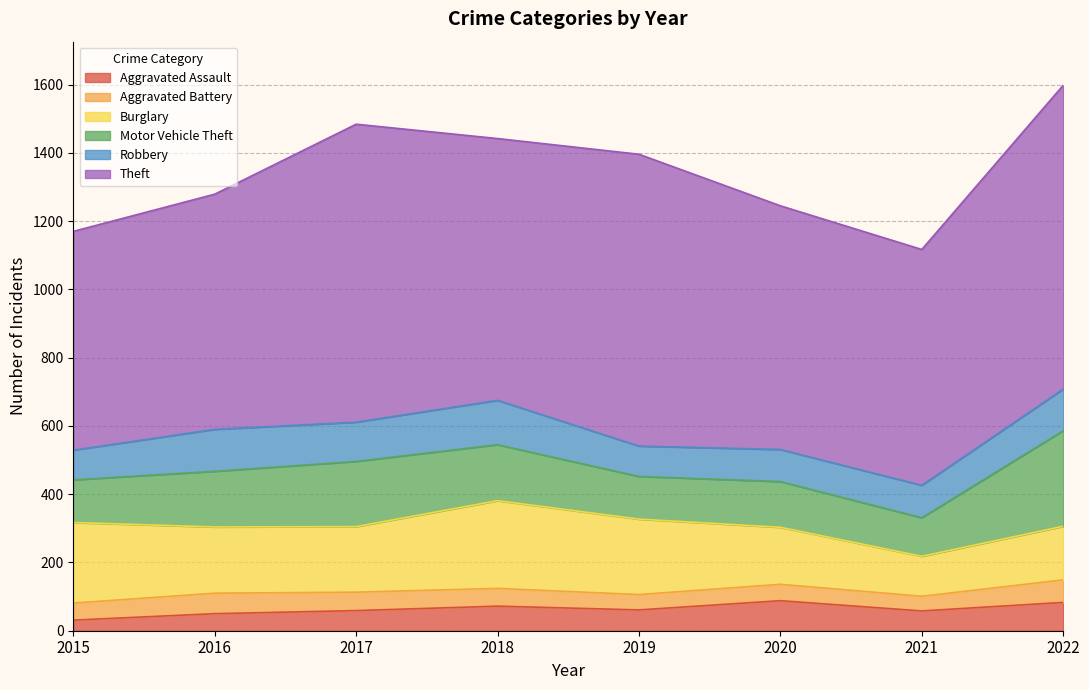

List the series in order of their peak value, highest first.

Theft, Motor Vehicle Theft, Burglary, Robbery, Aggravated Assault, Aggravated Battery